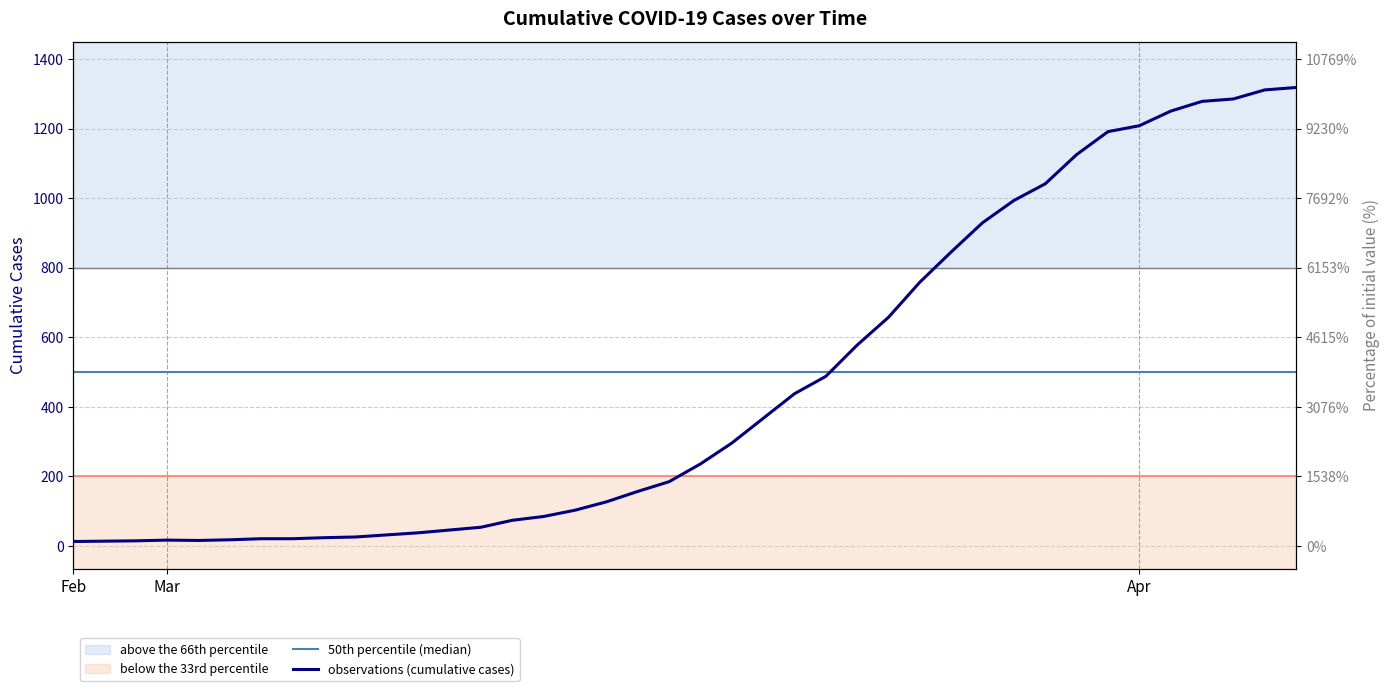

At which label does observations (cumulative cases) first exceed 236?

21